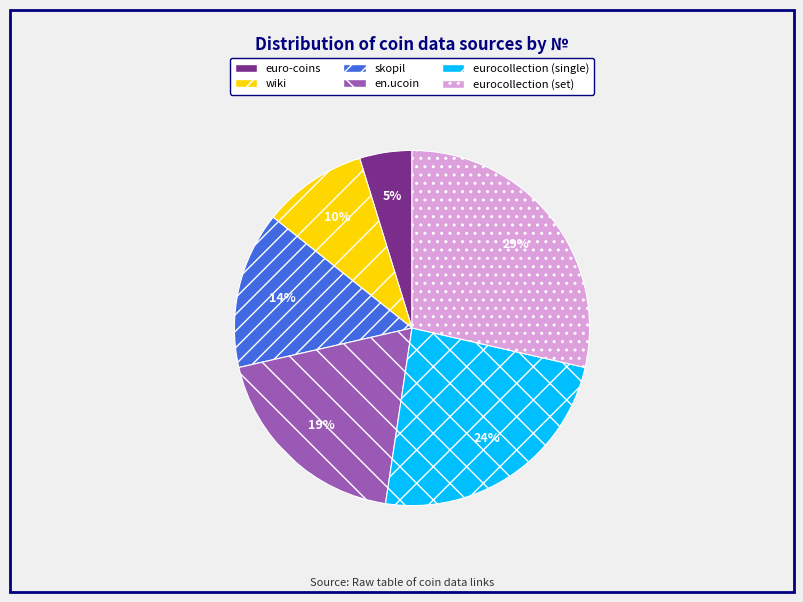

The skopil slice represents 14% of the pie. True or false?

True